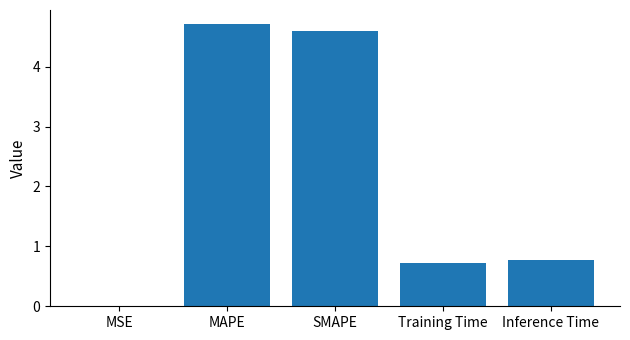

What is the sum of the values at SMAPE and Training Time?

5.3